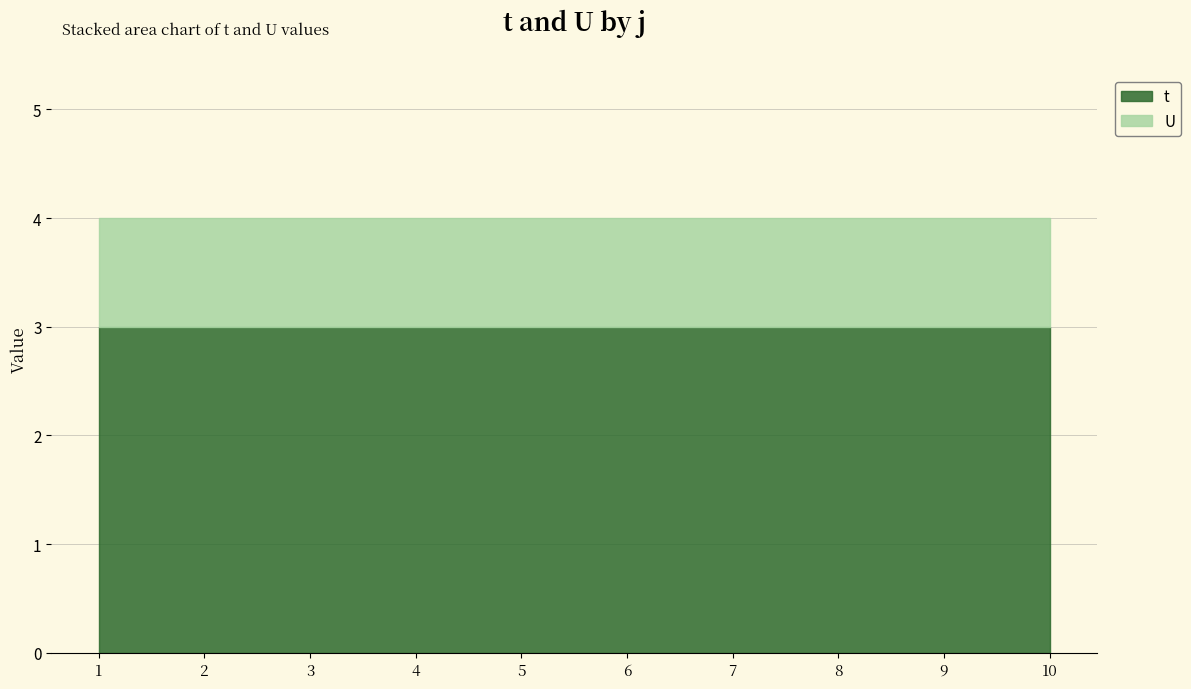

At which category does the chart reach its peak across all series?

1